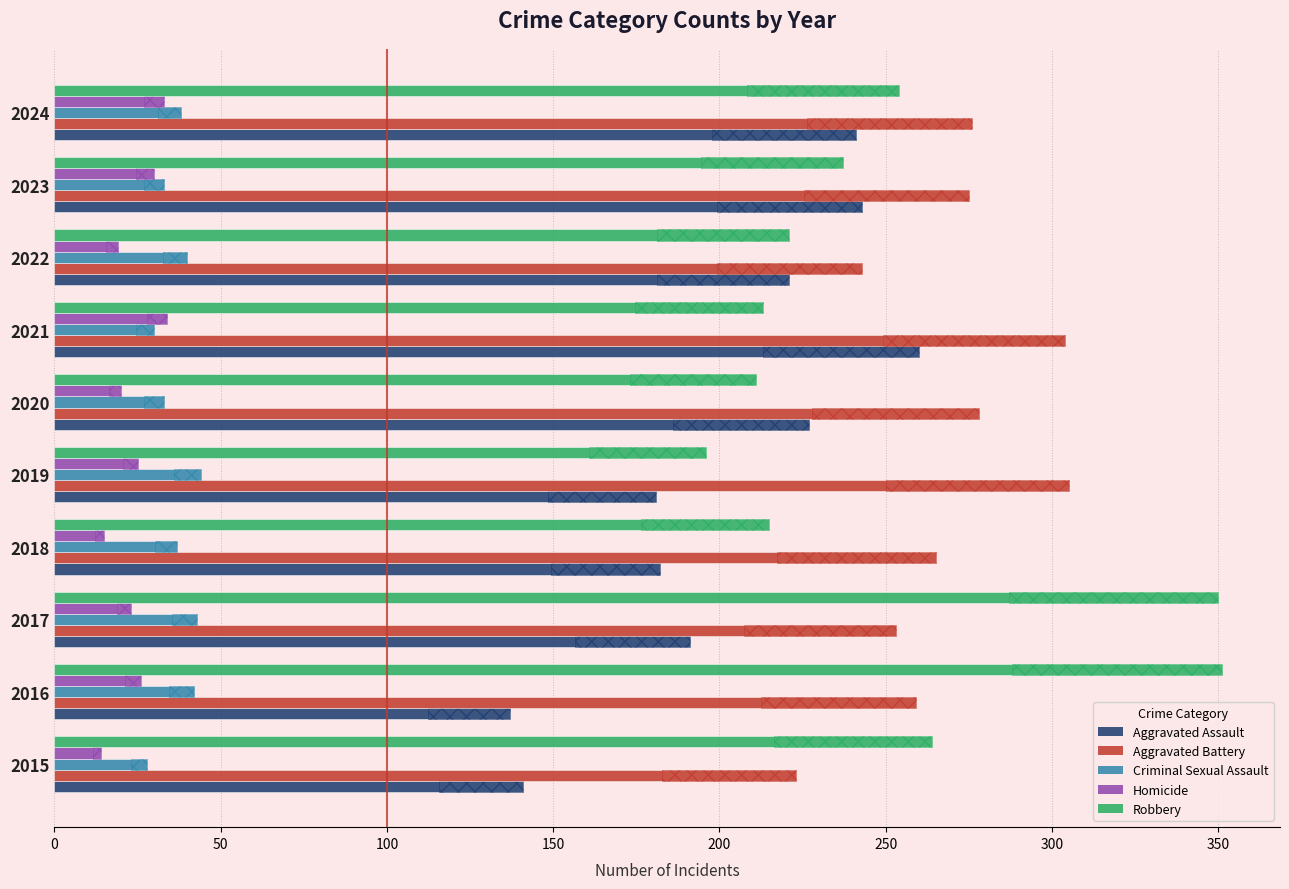

What is the spread (max minus min) of values at 2018?

250